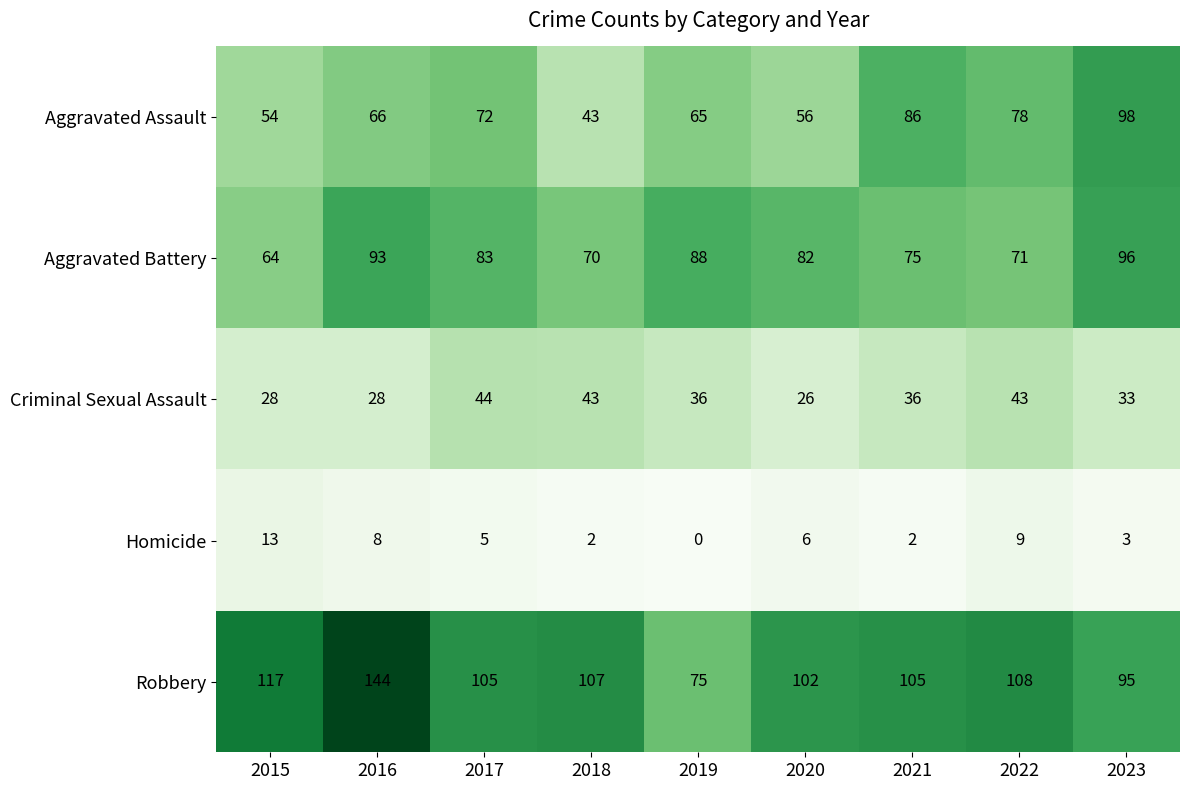

The Aggravated Assault series shows 18 at 2020. True or false?

False